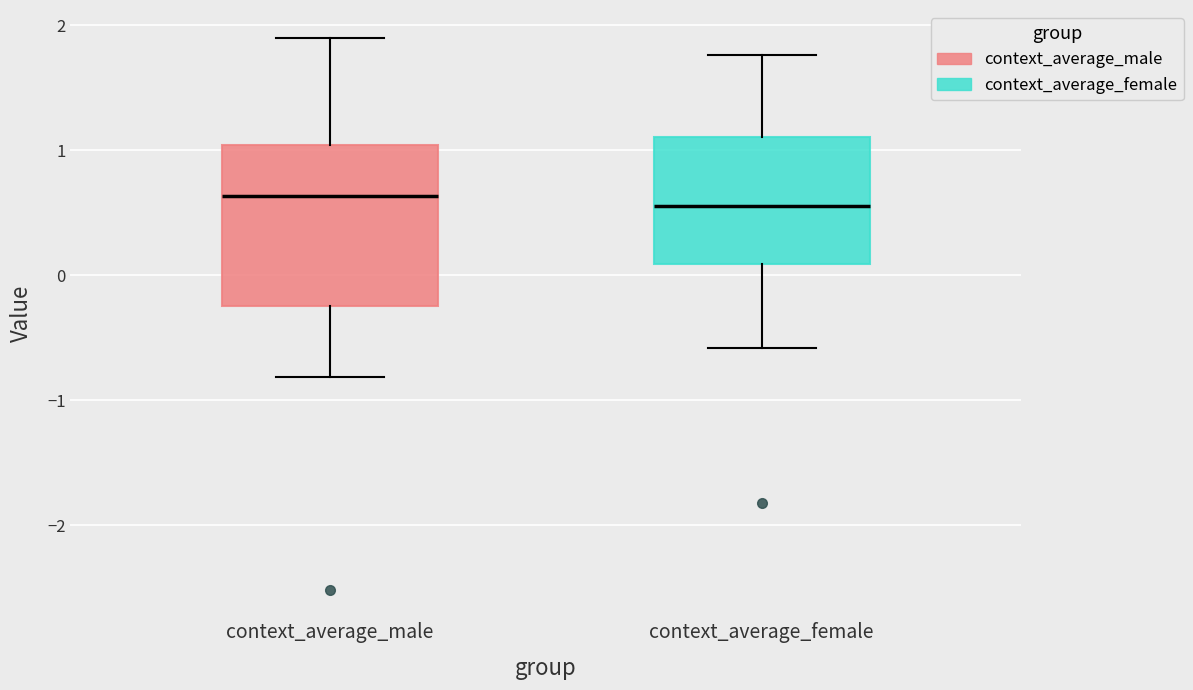

Reading left to right, read every box against the y-axis: the position of its median line, the range the box covers, and the ends of its whiskers. The values are not printed on the chart, so give them approximately, as read against the axis.

context_average_male: median 0.6, box -0.2 to 1.0, whiskers -0.8 to 1.9
context_average_female: median 0.6, box 0.1 to 1.1, whiskers -0.6 to 1.8